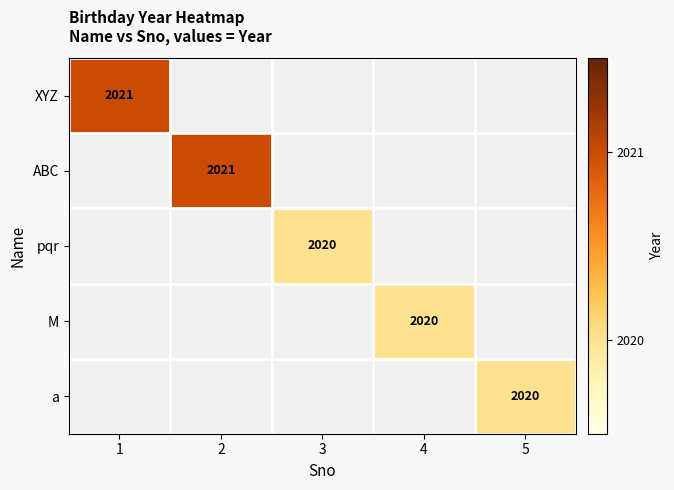

The ABC series shows 2021 at 2. True or false?

True